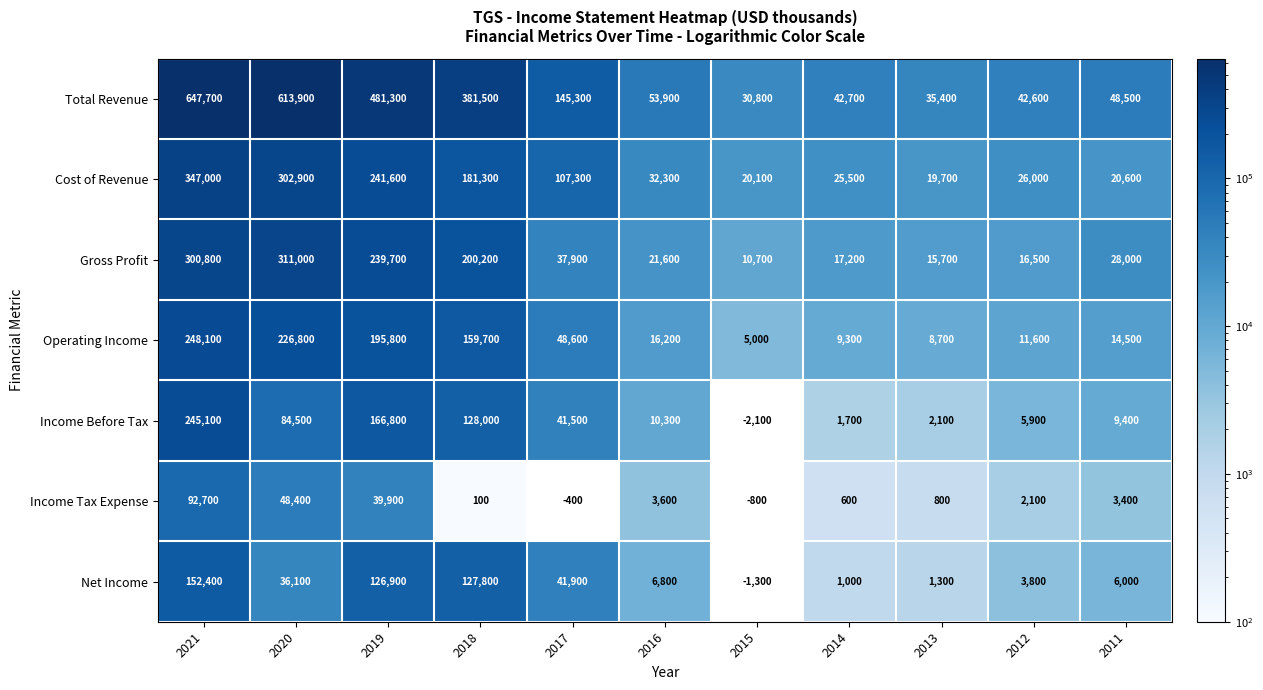

True or false: Operating Income has a value of 2685.2 at 2014.

False